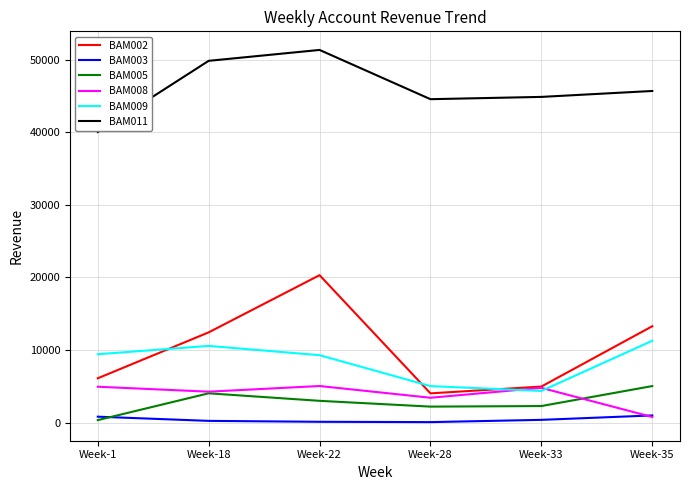

At which category is the sum across all series the highest?

Week-22